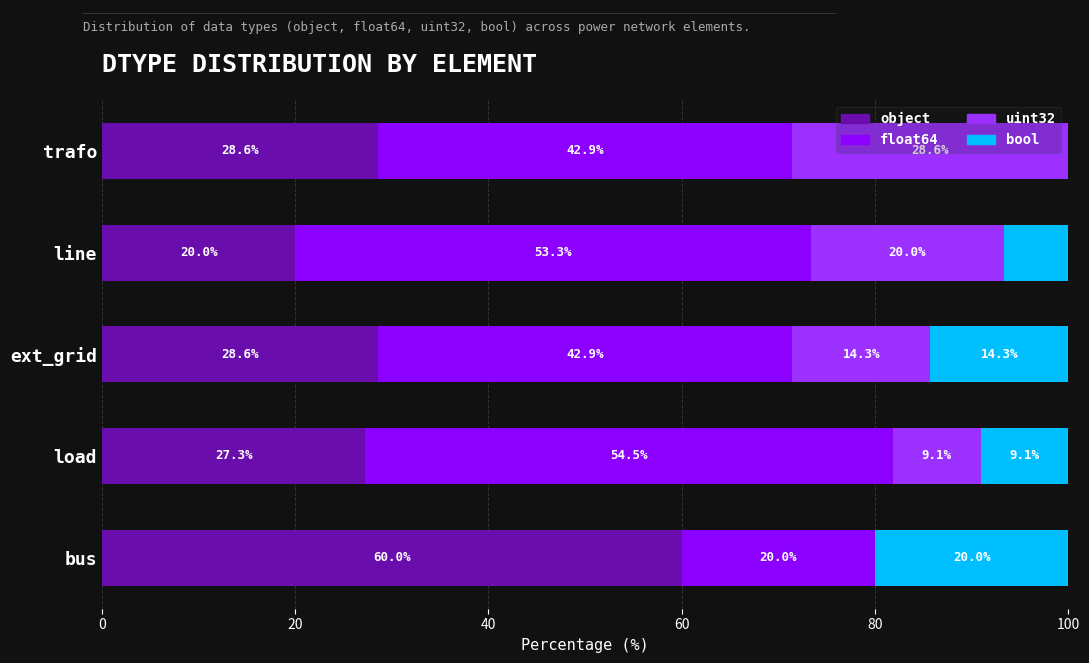

Read the object value at ext_grid.

28.6